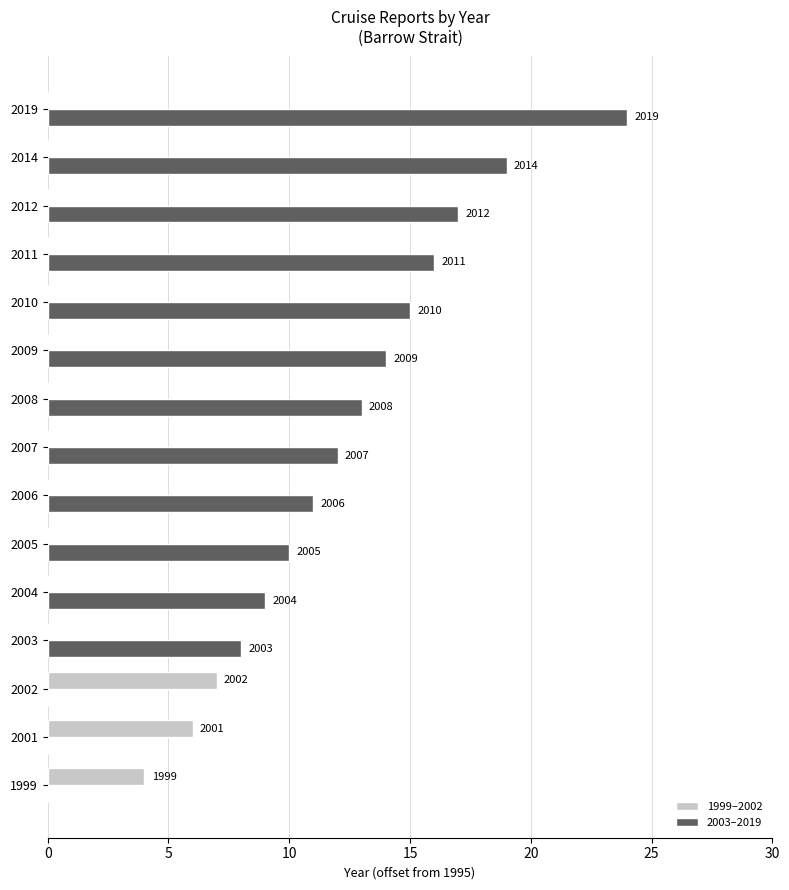

What are all the series names shown in the legend?

1999–2002, 2003–2019